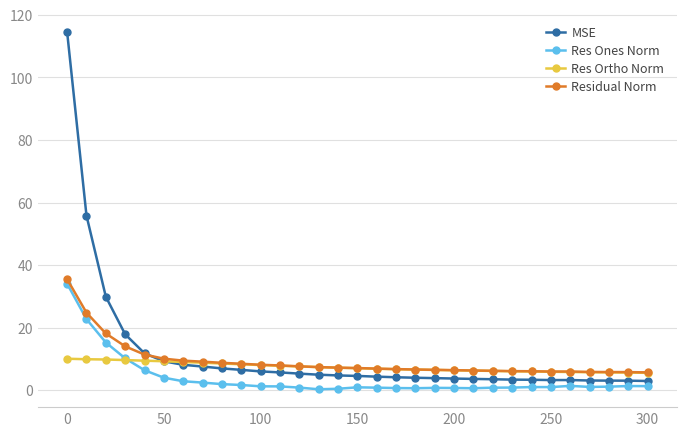

What is the value of the MSE point at the 9th from the left?

7.0